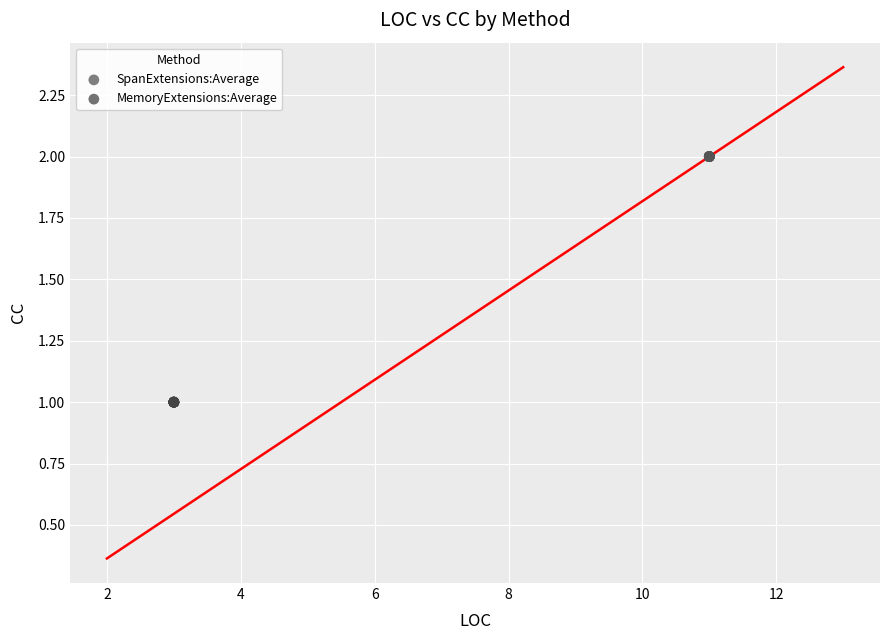

Which series contains the highest Y value?

SpanExtensions:Average